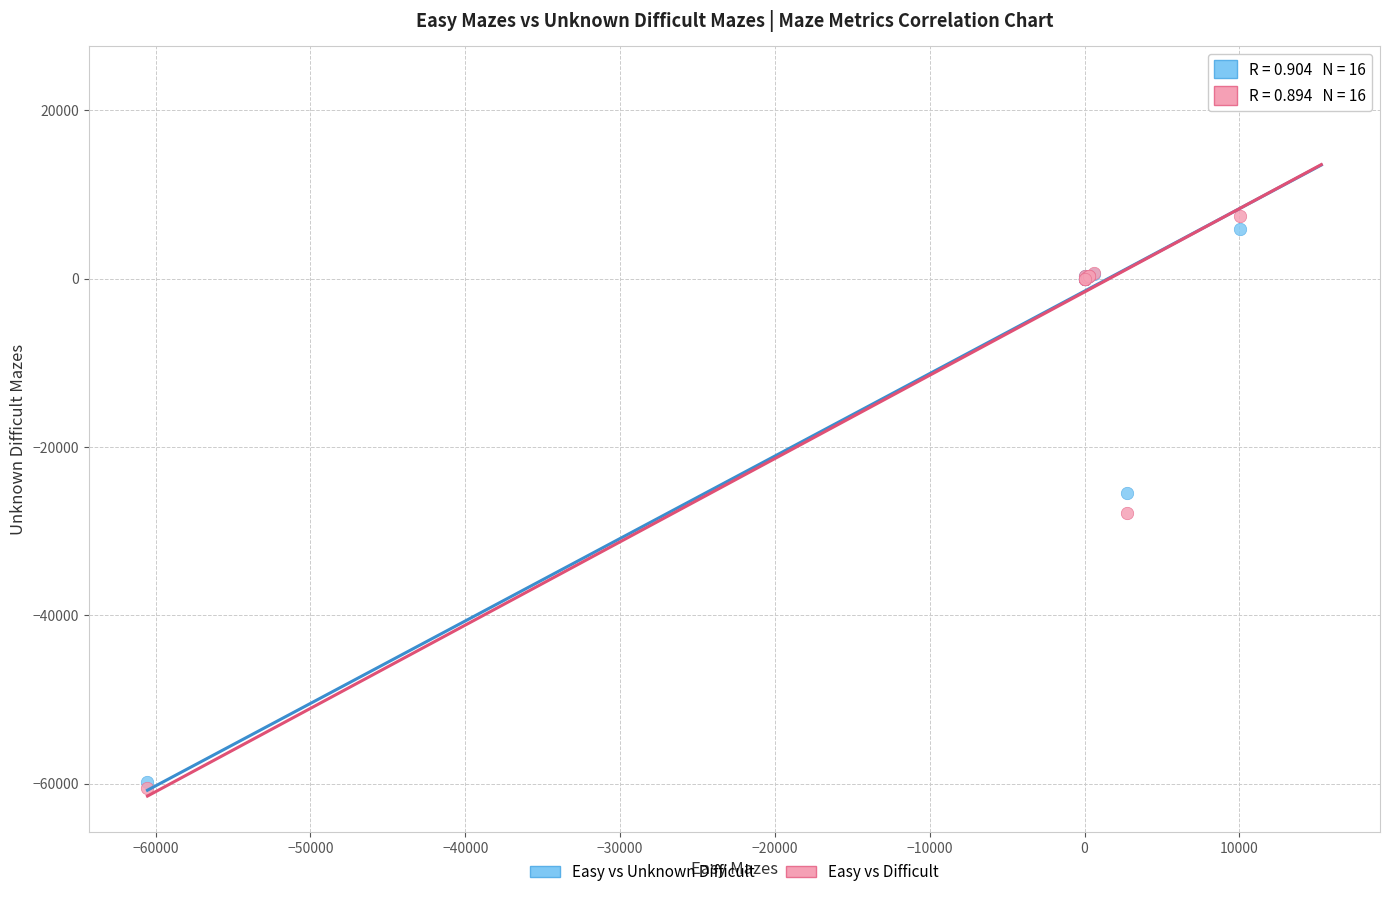

What are all the series names shown in the legend?

Easy vs Unknown Difficult, Easy vs Difficult